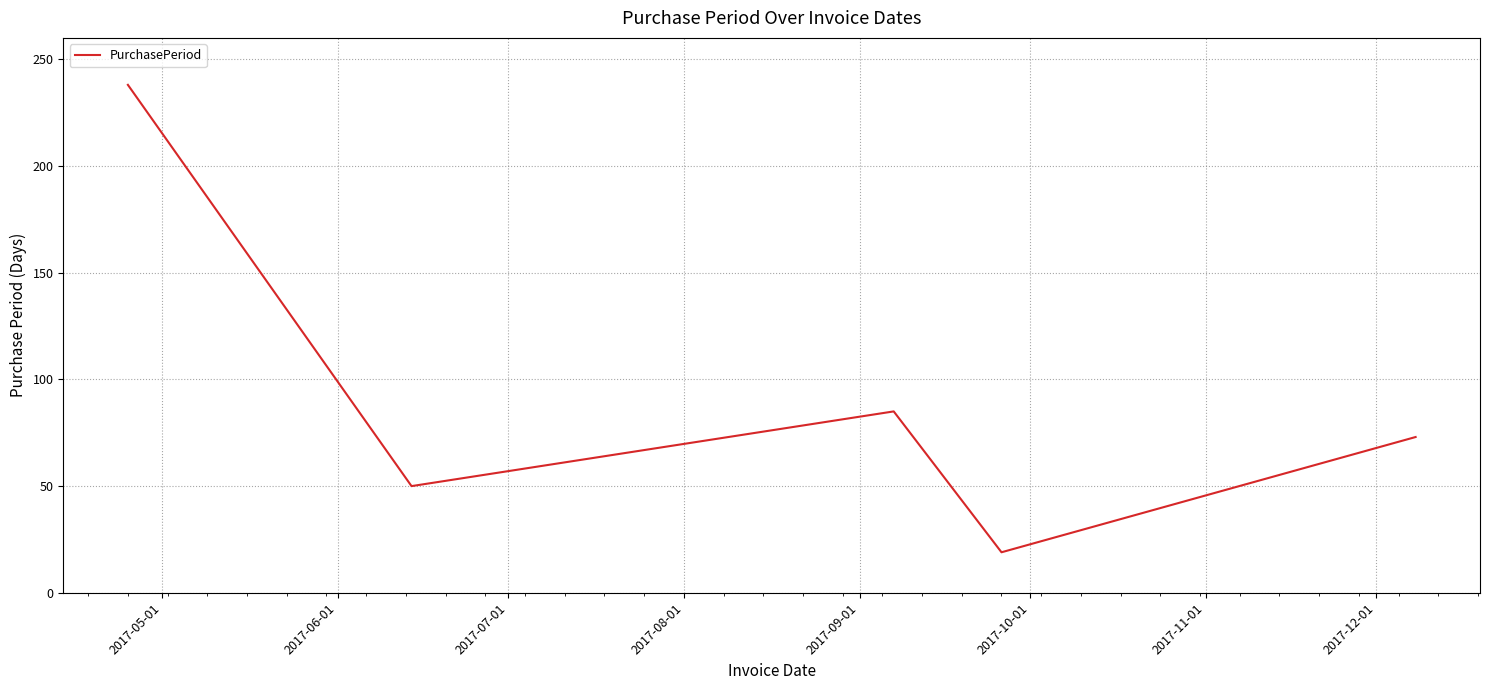

How many interior local valleys (lower than both neighbors) does the data have?

2